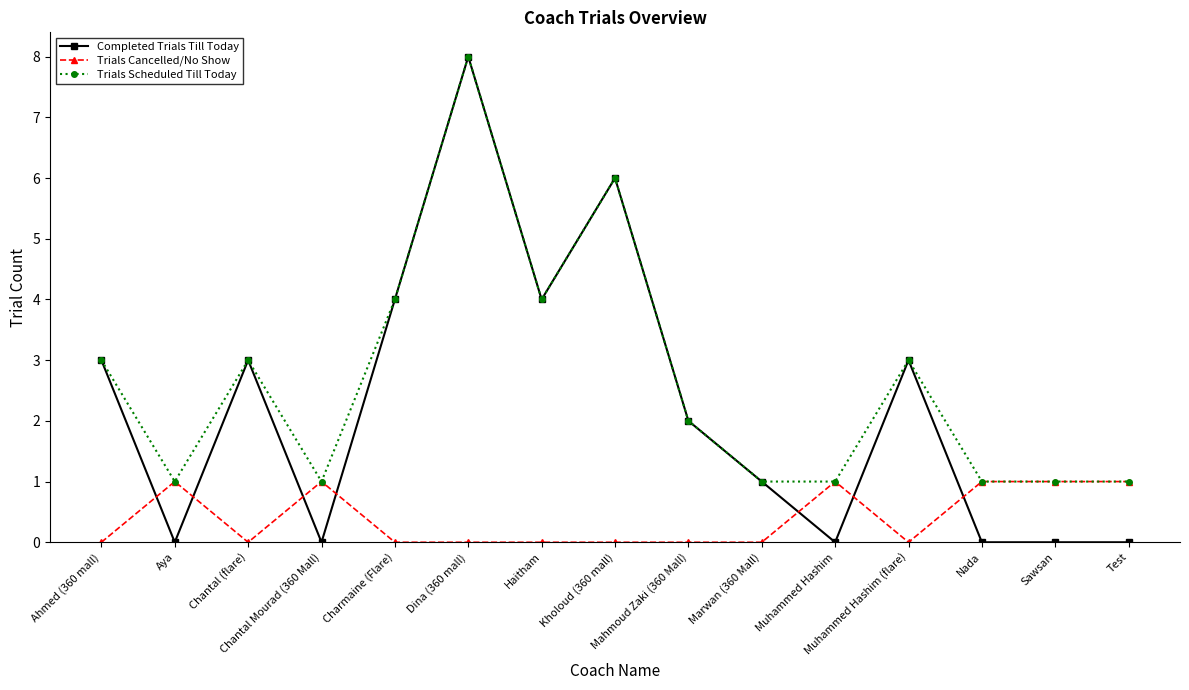

Which category has the highest value in the Trials Scheduled Till Today series?

Dina (360 mall)